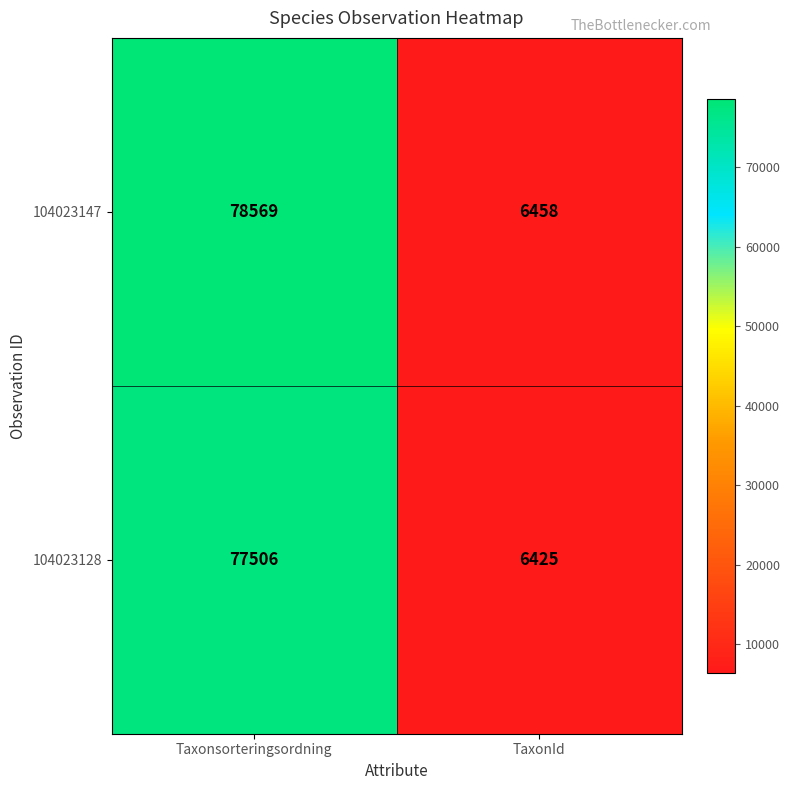

List the series in order of their peak value, highest first.

104023147, 104023128